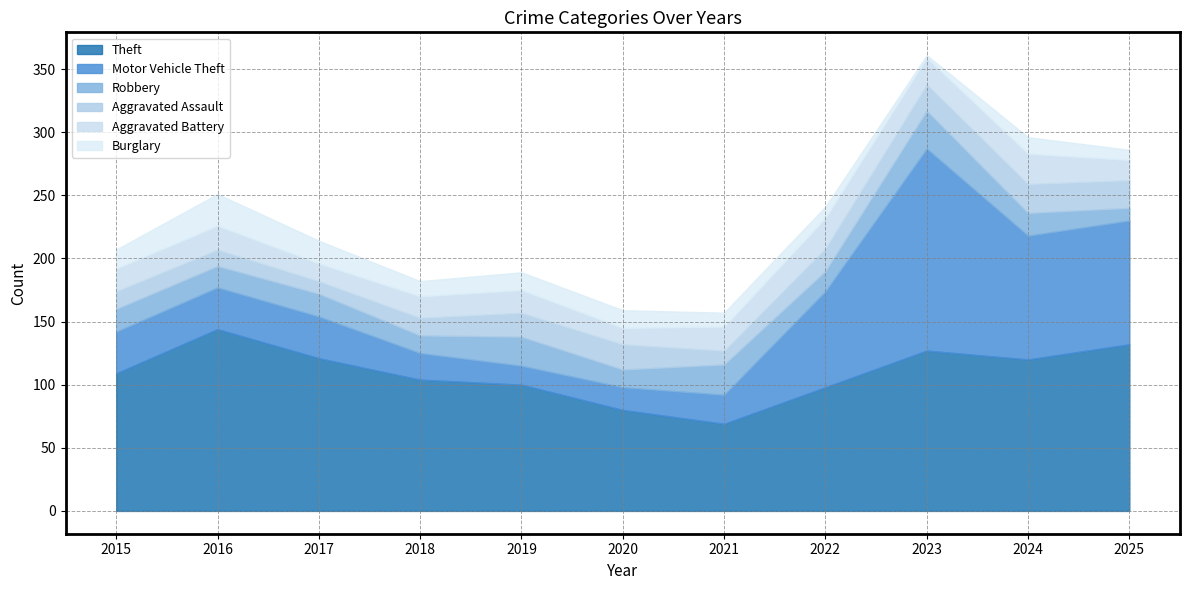

What is the value of the Theft point at the 8th from the left?

98